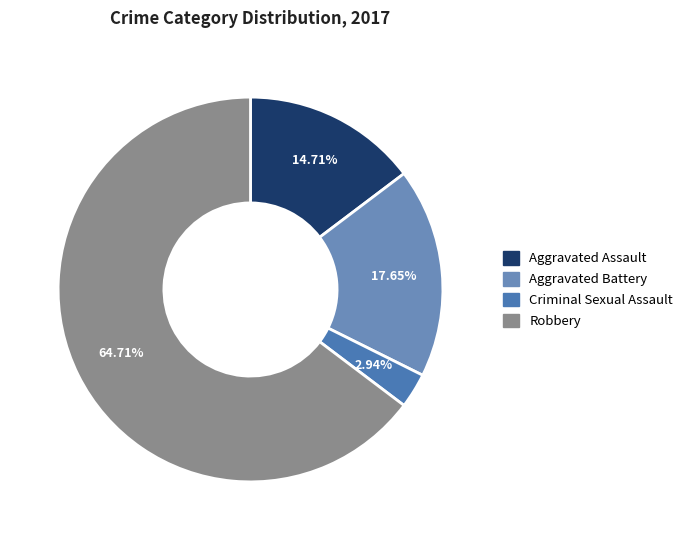

Do Criminal Sexual Assault and Robbery together represent more than half of the pie?

Yes